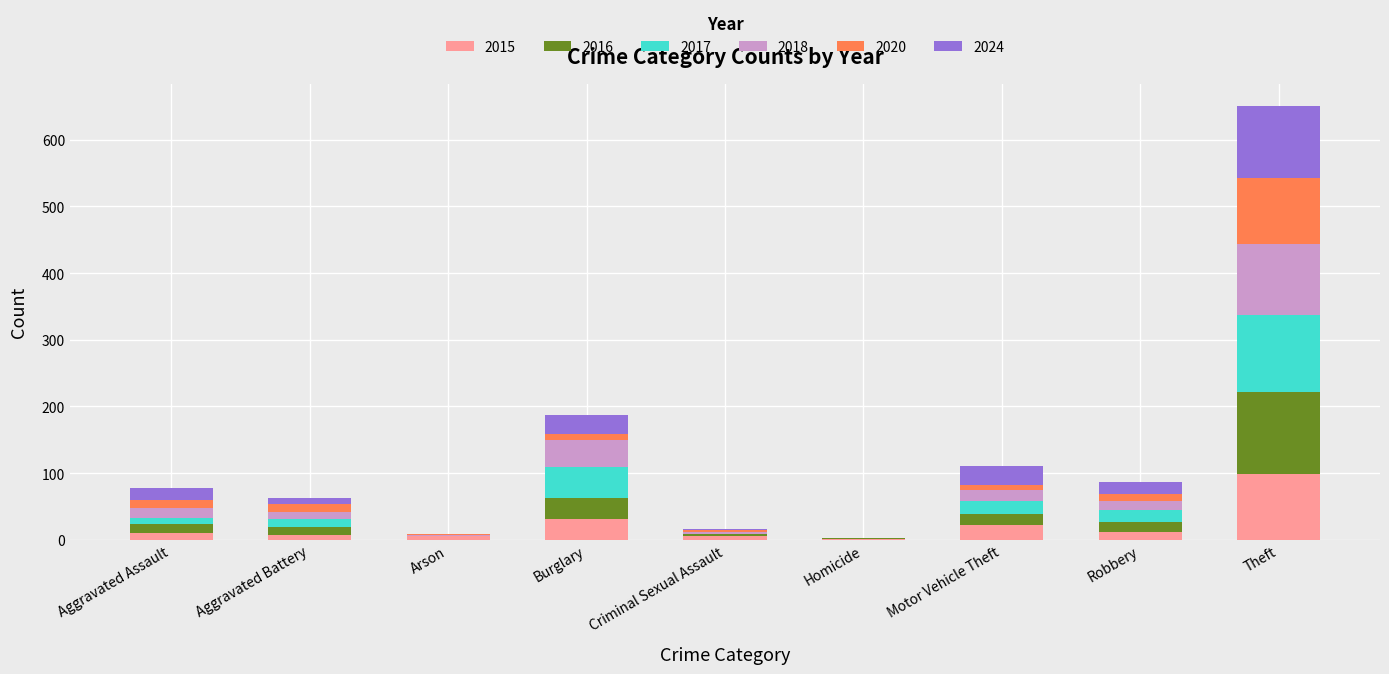

Which category has the highest value in the 2015 series?

Theft